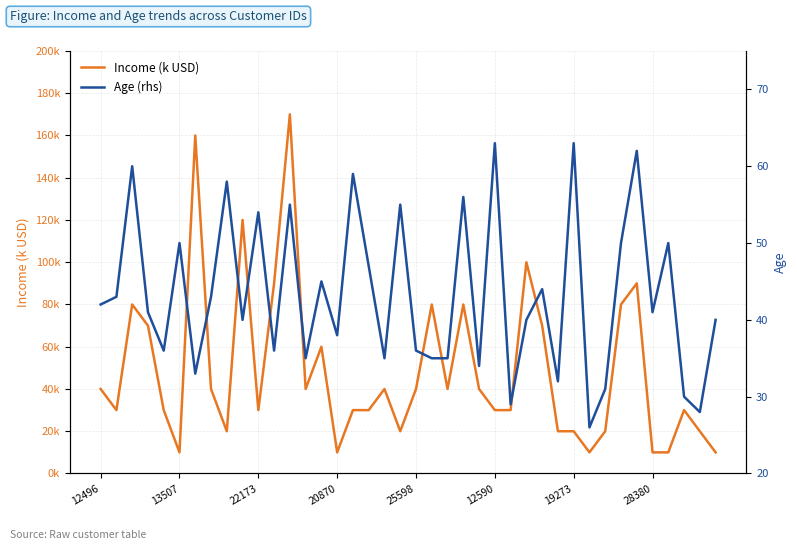

What are all the series names shown in the legend?

Income (k USD), Age (rhs)